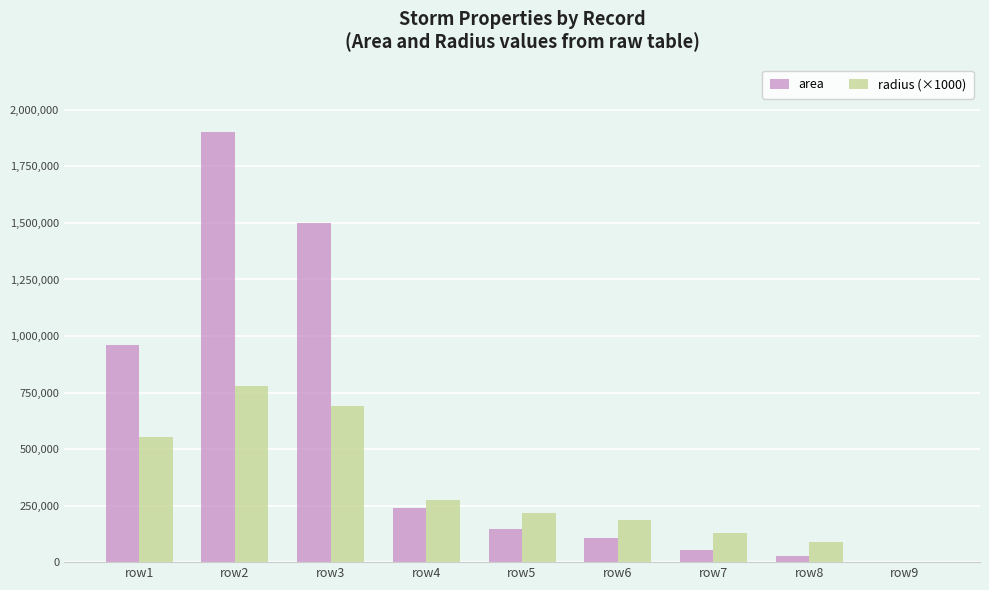

Which series changed the most between row3 and row7?

area